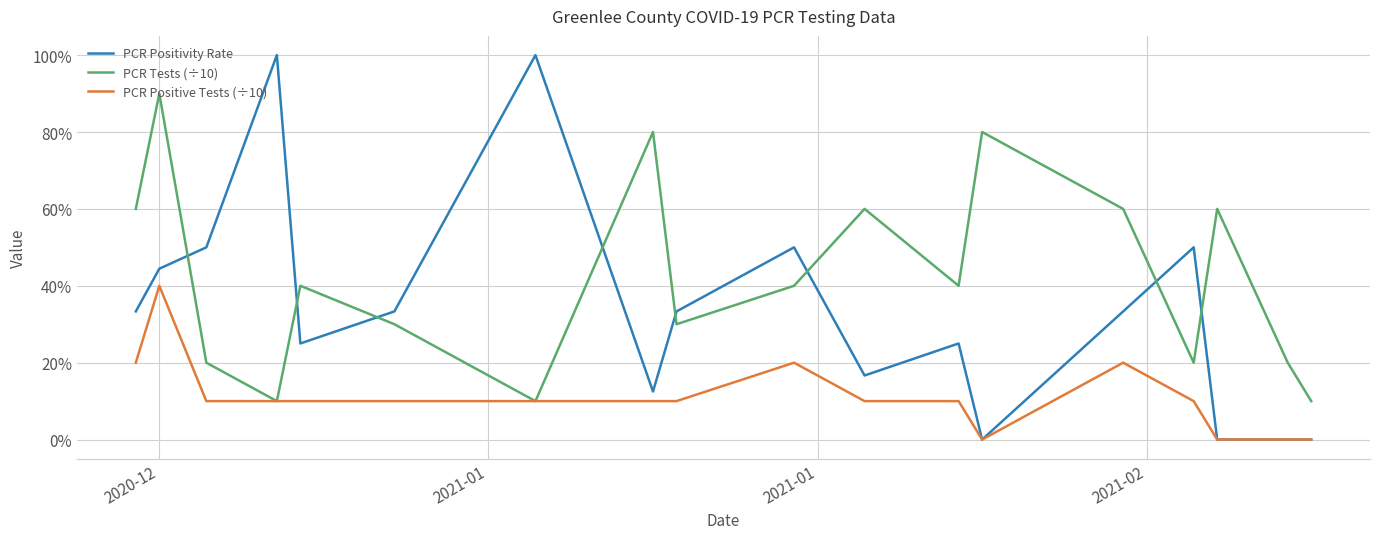

What are all the series names shown in the legend?

PCR Positivity Rate, PCR Tests (÷10), PCR Positive Tests (÷10)